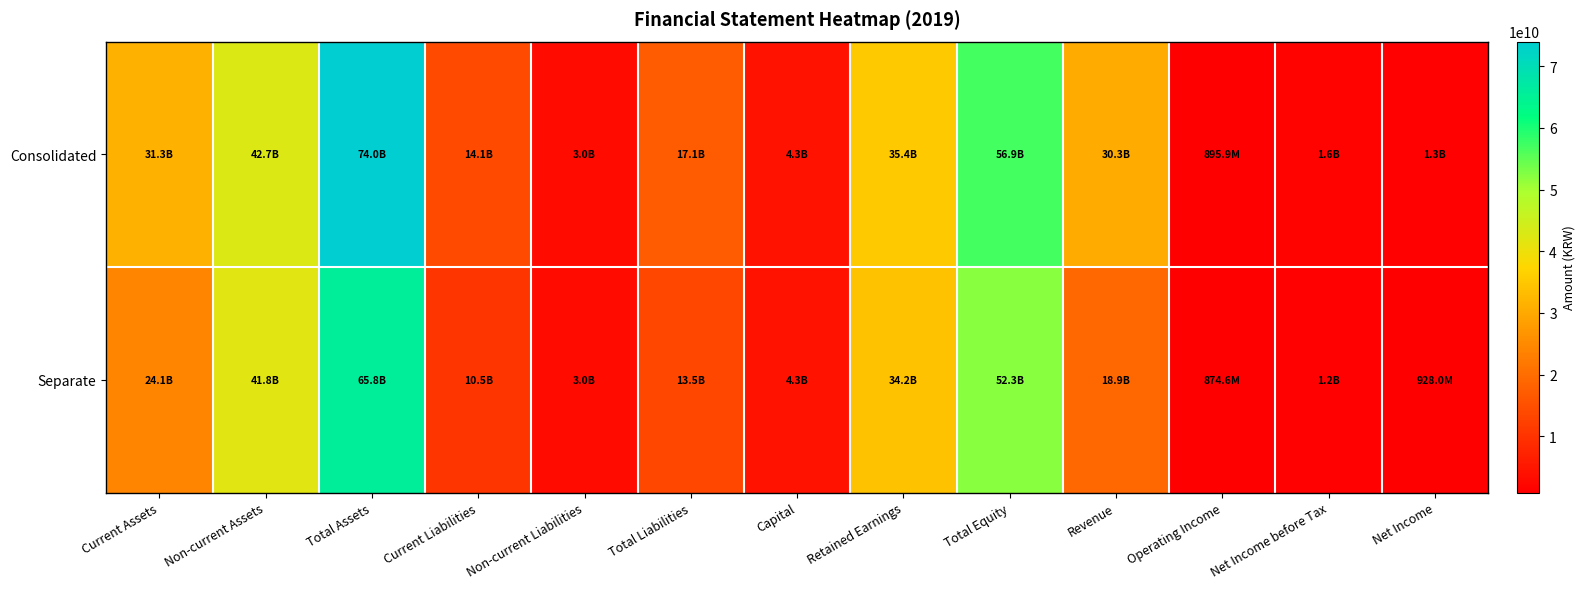

List the series in order of their peak value, lowest first.

Separate, Consolidated